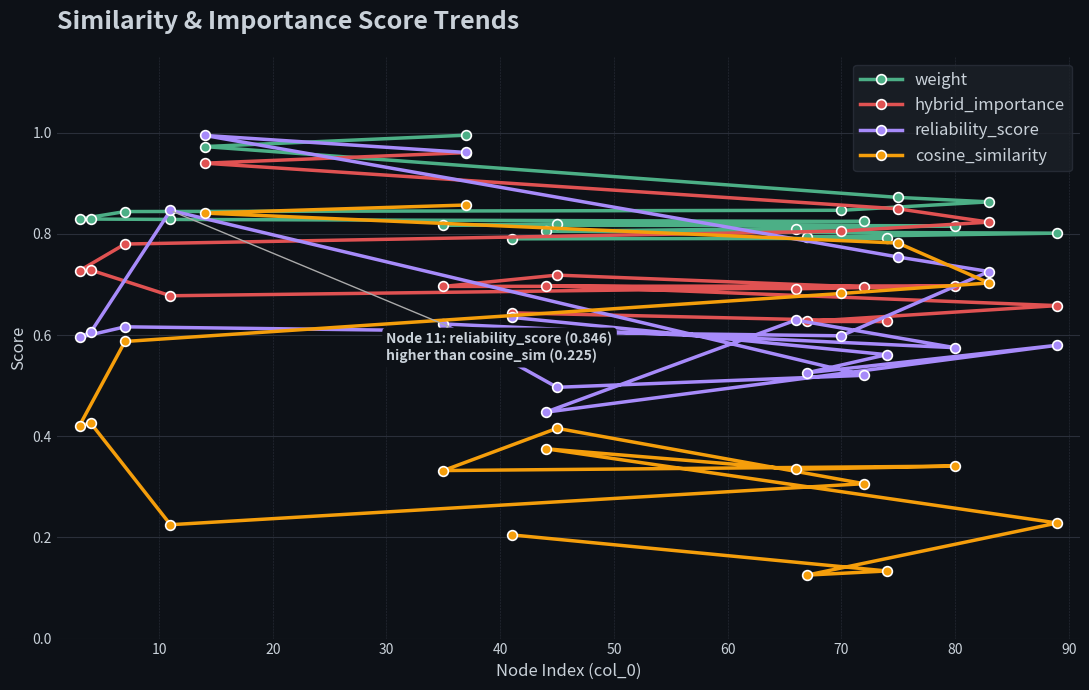

List the series in order of their overall mean, highest first.

weight, hybrid_importance, reliability_score, cosine_similarity